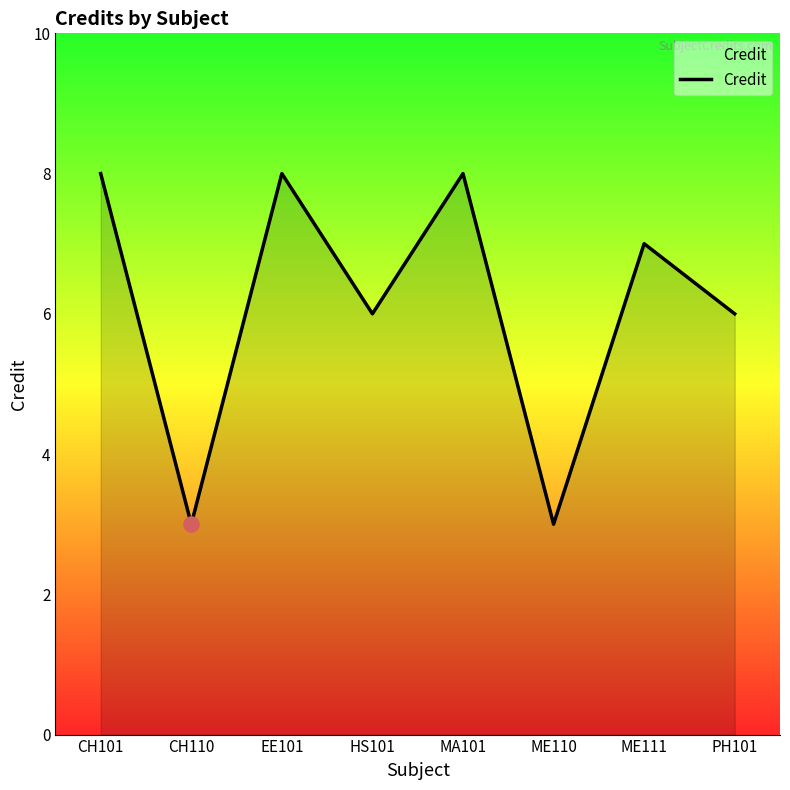

Approximately how many times larger is the value at ME110 compared to ME111?

0.4